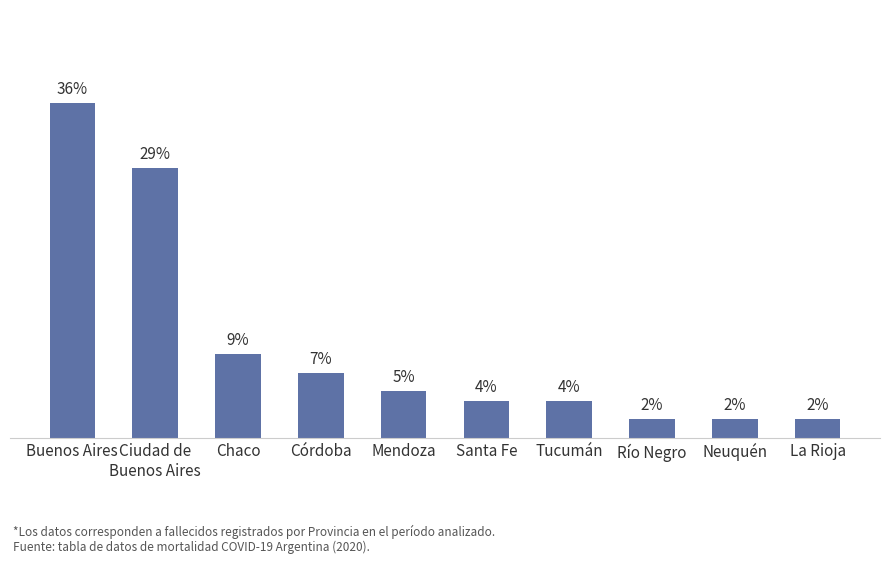

Which label corresponds to the largest value in the chart?

Buenos Aires